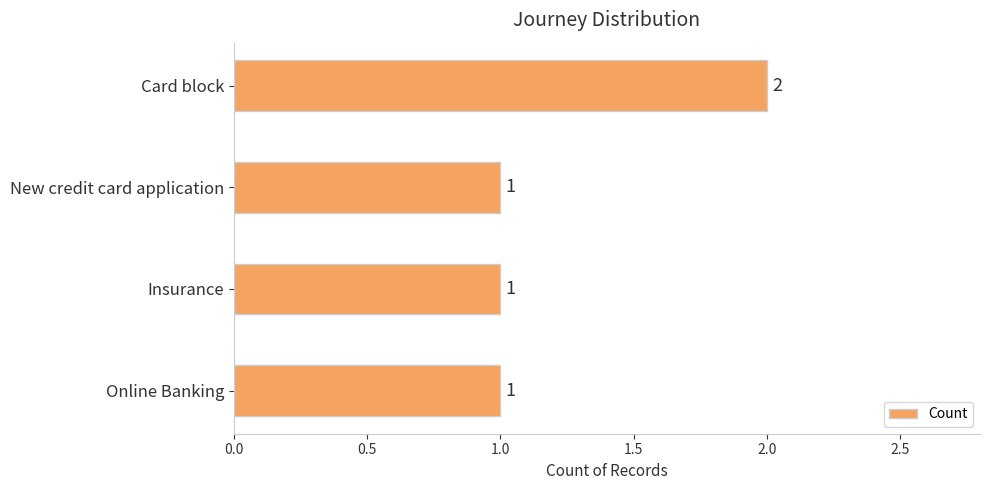

Which category has the highest value across all series?

Card block